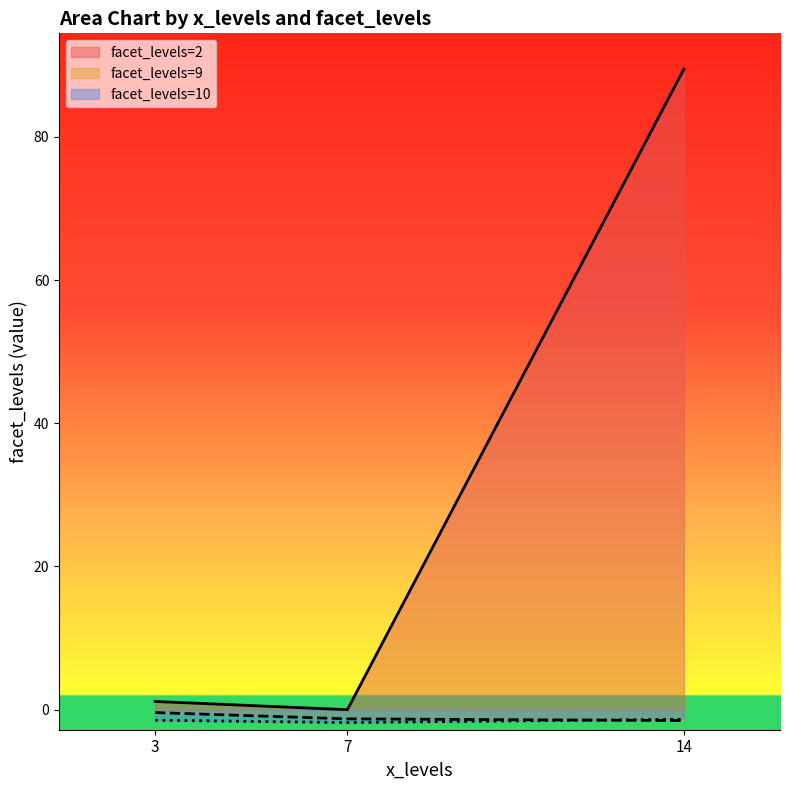

Which category has the highest value across all series?

14